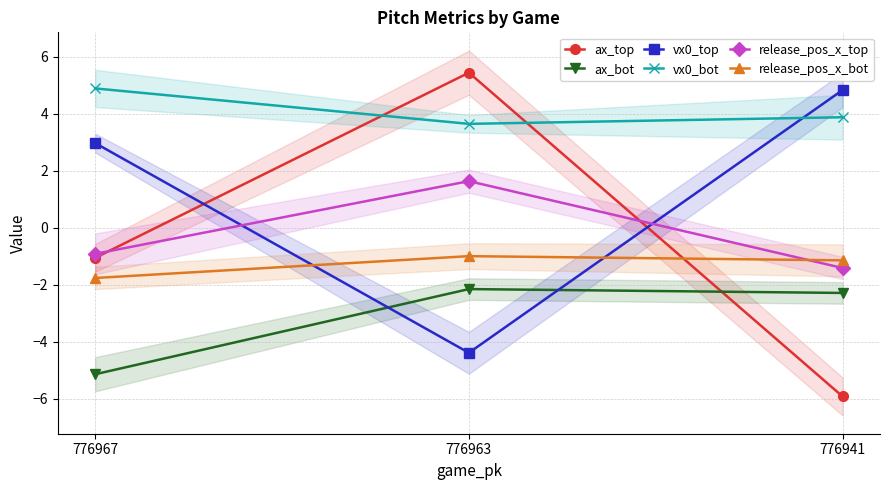

Which series has the largest total across all categories?

vx0_bot